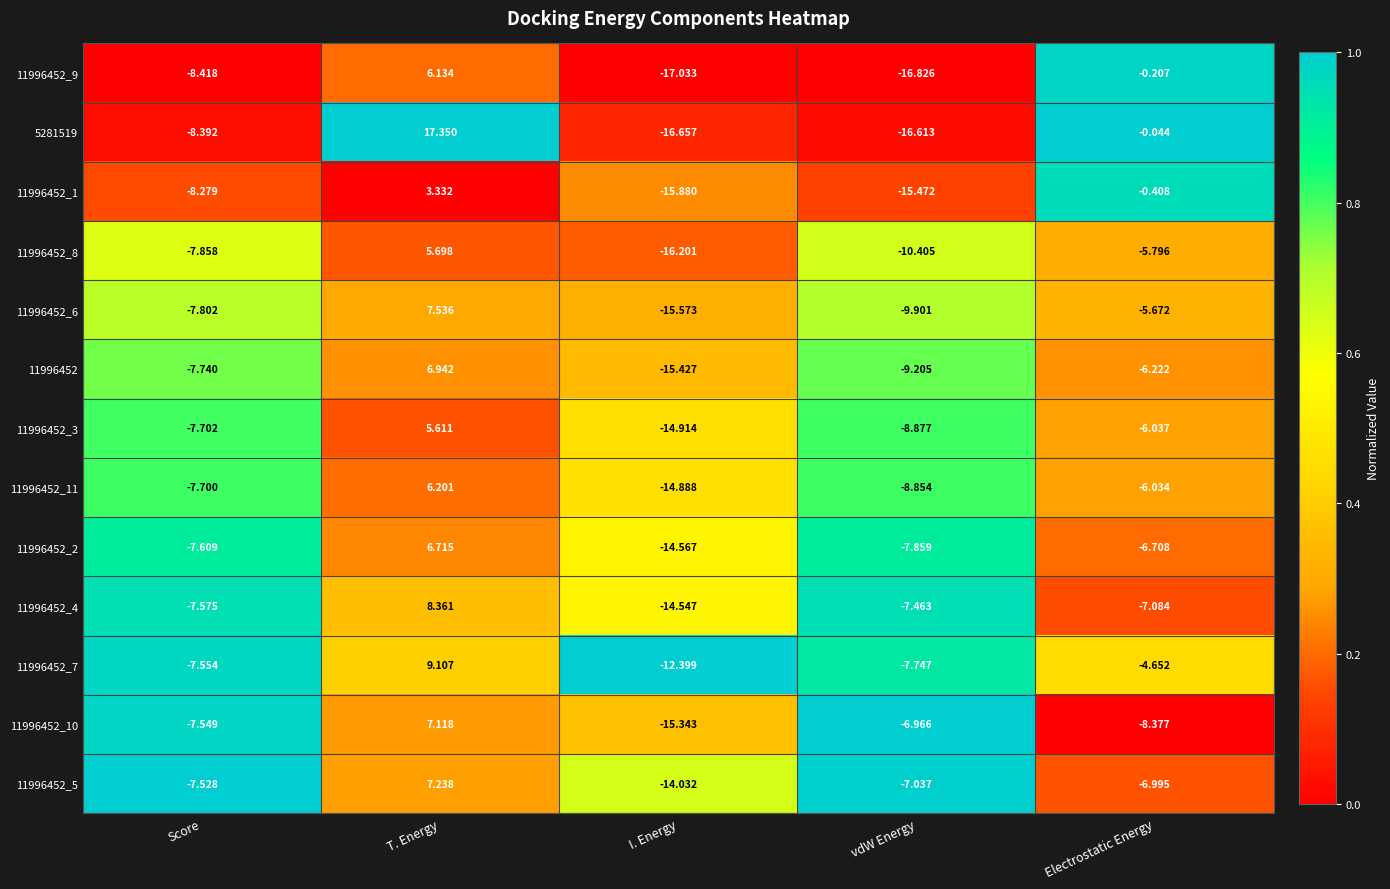

At Electrostatic Energy, list the series in order from largest to smallest.

5281519, 11996452_9, 11996452_1, 11996452_7, 11996452_6, 11996452_8, 11996452_11, 11996452_3, 11996452, 11996452_2, 11996452_5, 11996452_4, 11996452_10